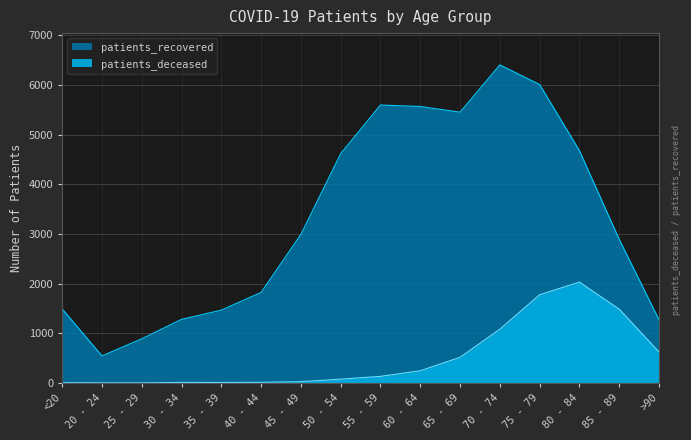

At how many categories does at least one series exceed 4593?

7